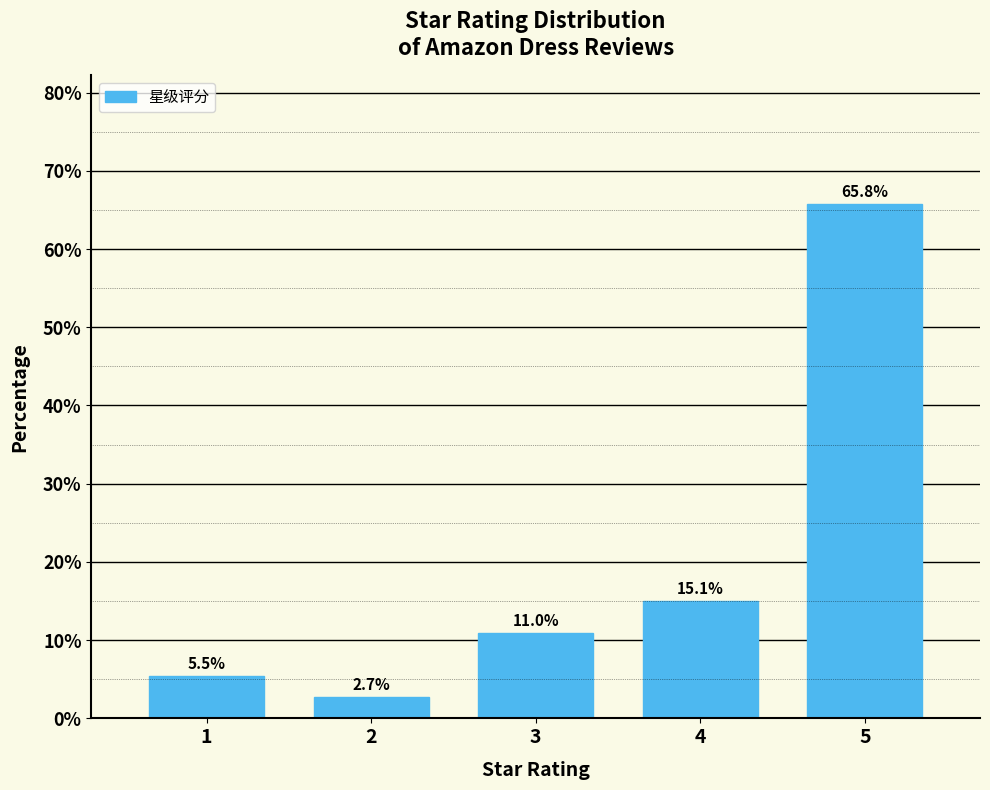

Reading right to left, what are all the values shown in this chart?

65.8	15.1	11.0	2.7	5.5